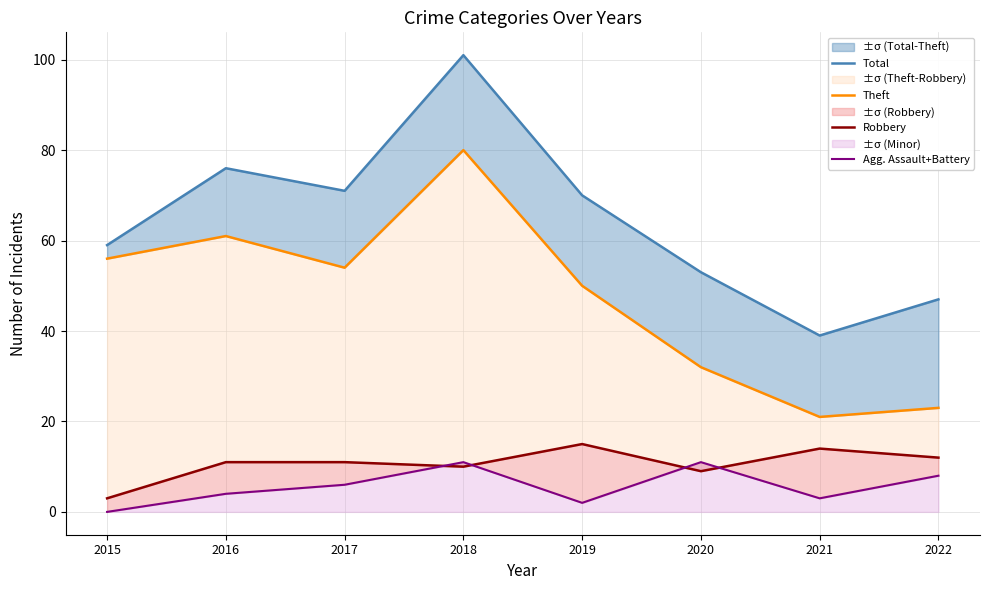

Reading left to right, list all the values displayed in this chart.

Total: 2015=59	2016=76	2017=71	2018=101	2019=70	2020=53	2021=39	2022=47
Theft: 2015=56	2016=61	2017=54	2018=80	2019=50	2020=32	2021=21	2022=23
Robbery: 2015=3	2016=11	2017=11	2018=10	2019=15	2020=9	2021=14	2022=12
Agg. Assault+Battery: 2015=0	2016=4	2017=6	2018=11	2019=2	2020=11	2021=3	2022=8